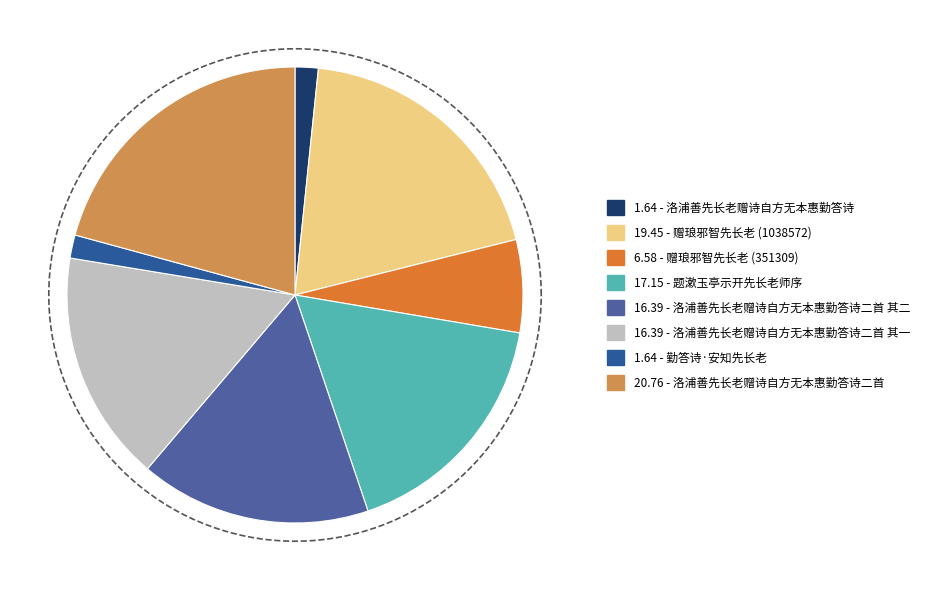

How many slices are in this pie chart?

8